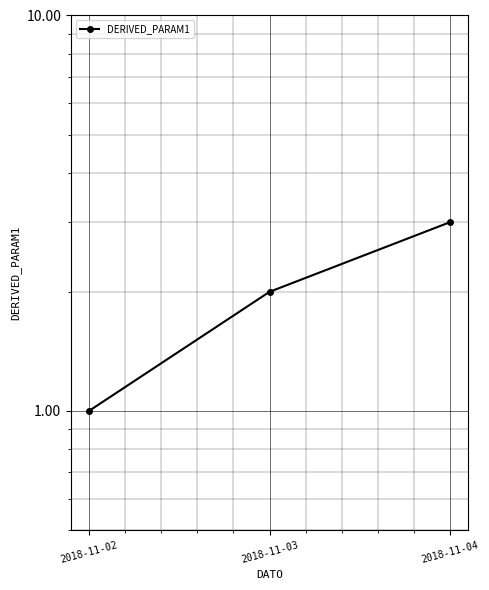

Where is the data nearest to the value 2?

2018-11-03